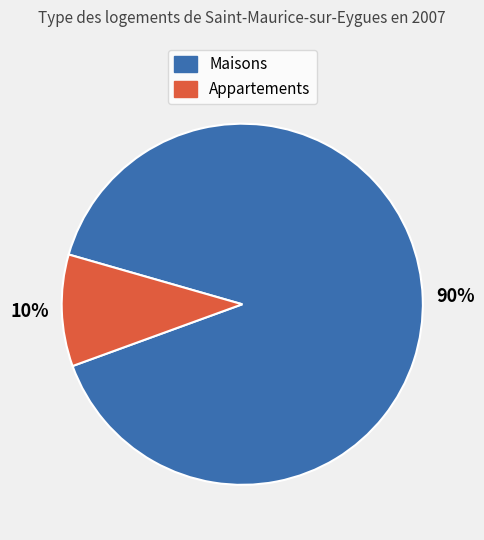

Is there any slice that represents more than half of the pie?

Yes